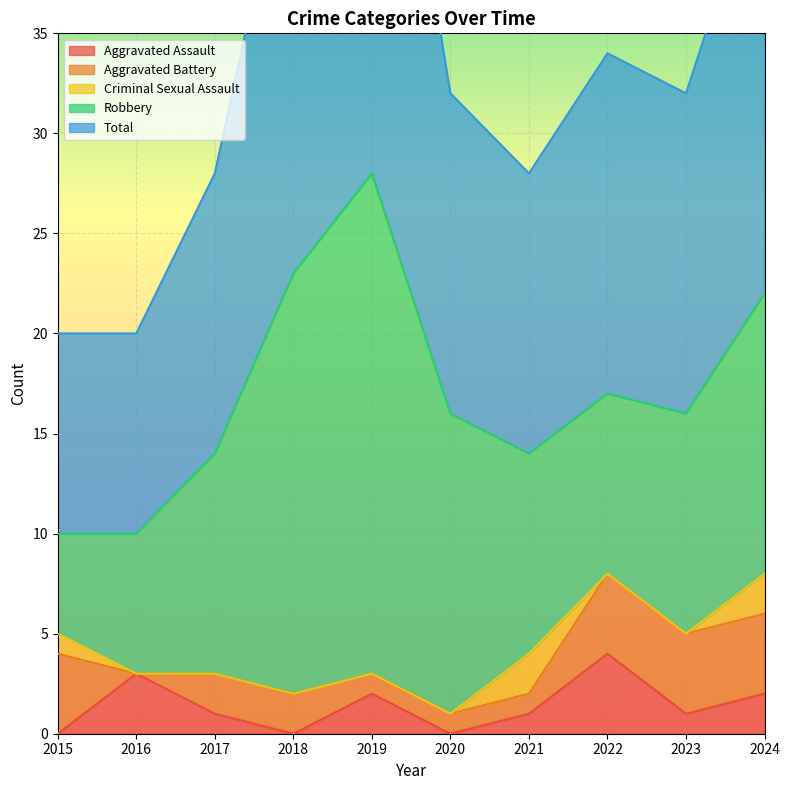

True or false: Total and Robbery cross at least once.

False